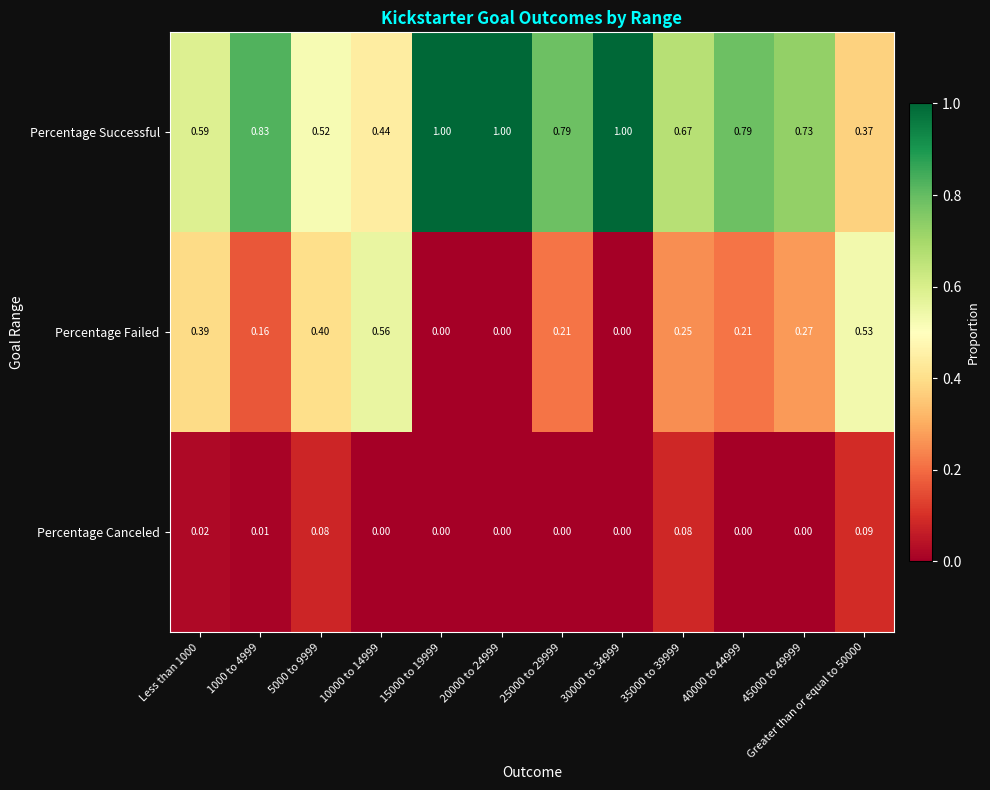

Is the value of Percentage Canceled at Greater than or equal to 50000 greater than the value of Percentage Failed at 20000 to 24999?

Yes